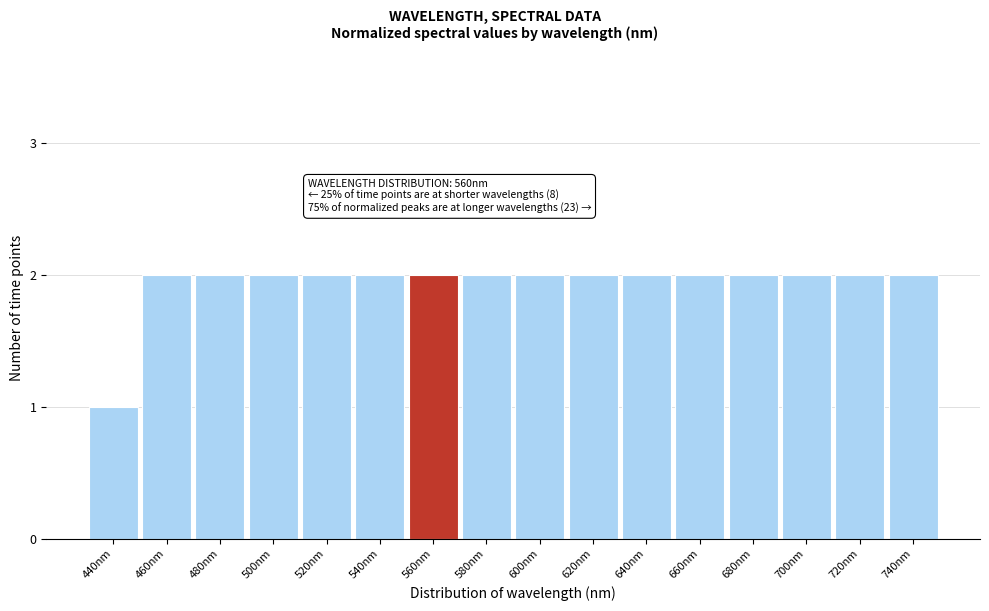

Reading right to left, transcribe all the data shown in this chart.

2	2	2	2	2	2	2	2	2	2	2	2	2	2	2	1